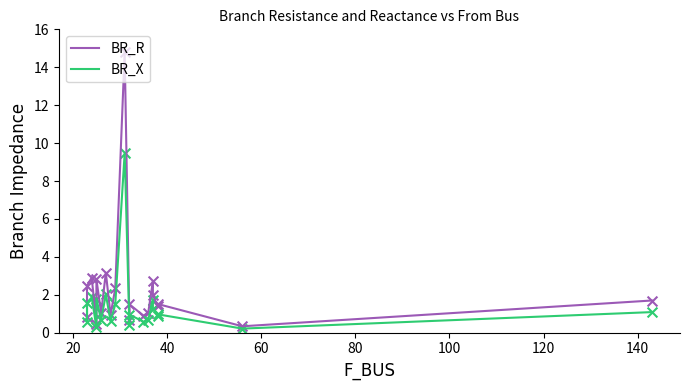

What are all the series names shown in the legend?

BR_R, BR_X